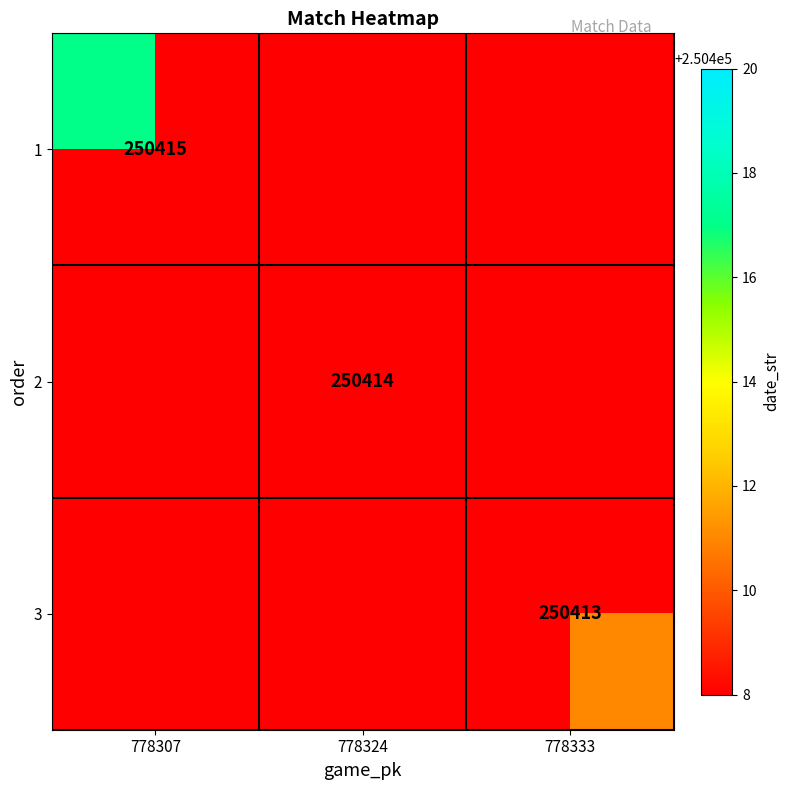

Which category has the lowest value in the 3 series?

778307